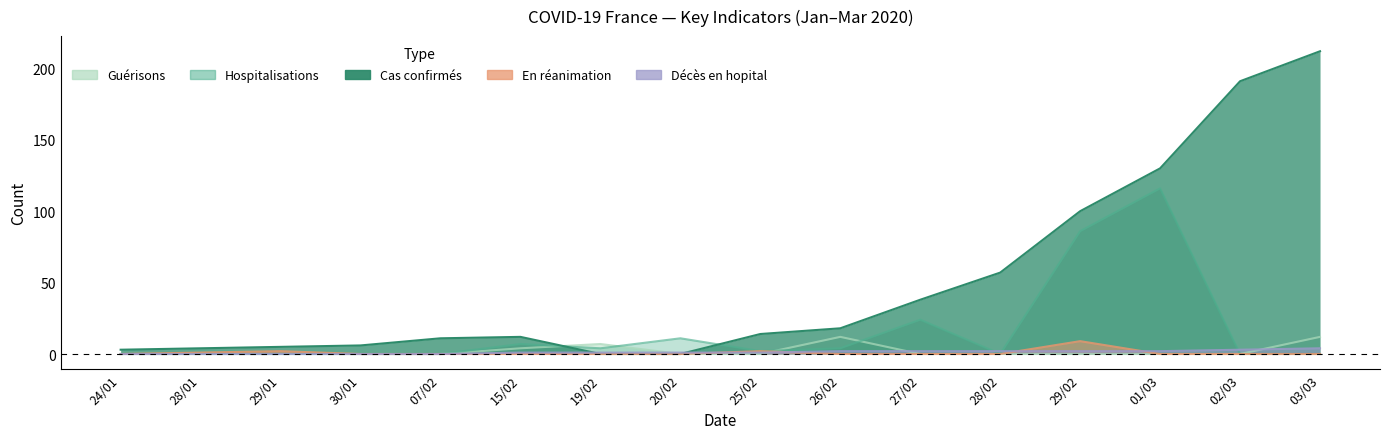

The value of En réanimation at 29/02 is 15. True or false?

False